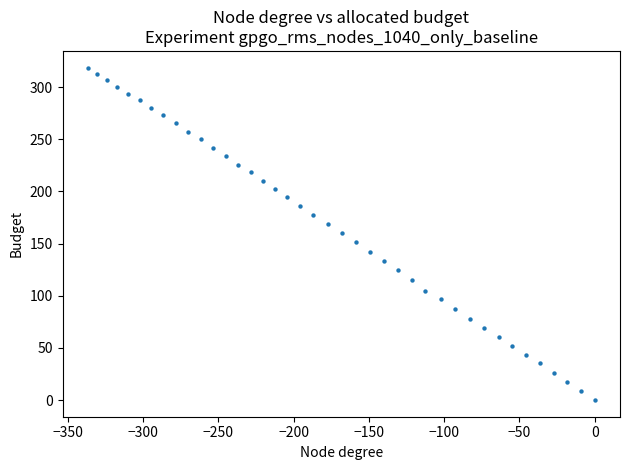

What is the range of X values (max minus min)?

336.7